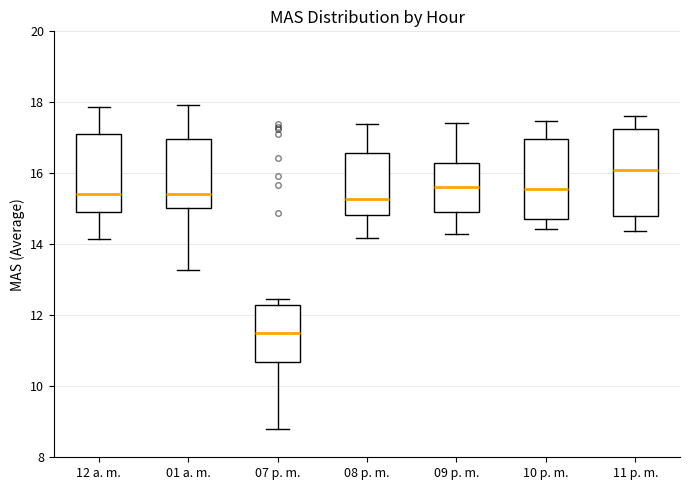

Reading left to right, read every box against the y-axis: the position of its median line, the range the box covers, and the ends of its whiskers. The values are not printed on the chart, so give them approximately, as read against the axis.

12 a. m.: median 15.4, box 15.0 to 17.2, whiskers 14.2 to 17.8
01 a. m.: median 15.4, box 15.0 to 17.0, whiskers 13.2 to 18.0
07 p. m.: median 11.4, box 10.6 to 12.2, whiskers 8.8 to 12.4
08 p. m.: median 15.2, box 14.8 to 16.6, whiskers 14.2 to 17.4
09 p. m.: median 15.6, box 15.0 to 16.2, whiskers 14.2 to 17.4
10 p. m.: median 15.6, box 14.8 to 17.0, whiskers 14.4 to 17.4
11 p. m.: median 16.0, box 14.8 to 17.2, whiskers 14.4 to 17.6